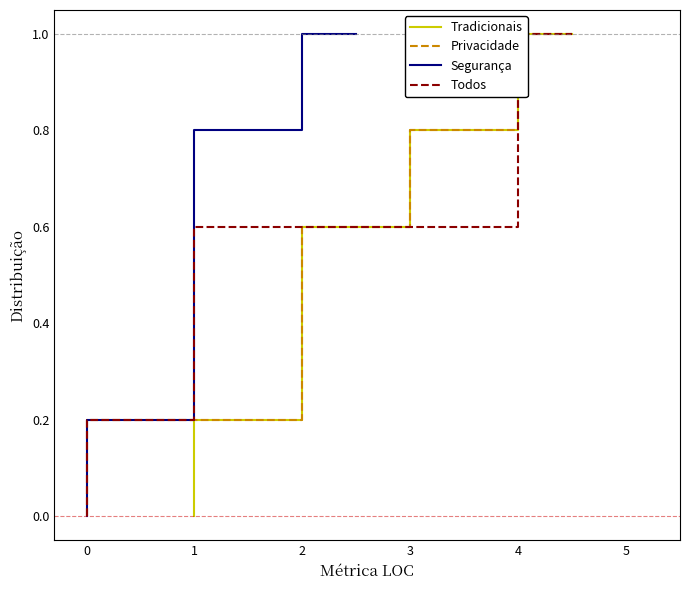

How many Tradicionais values are between 0 and 1?

7